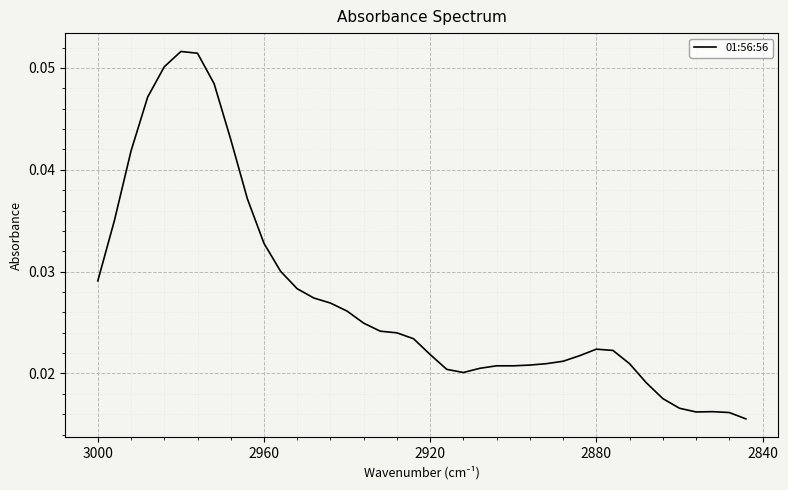

Does the chart display data point markers on the line(s)?

No